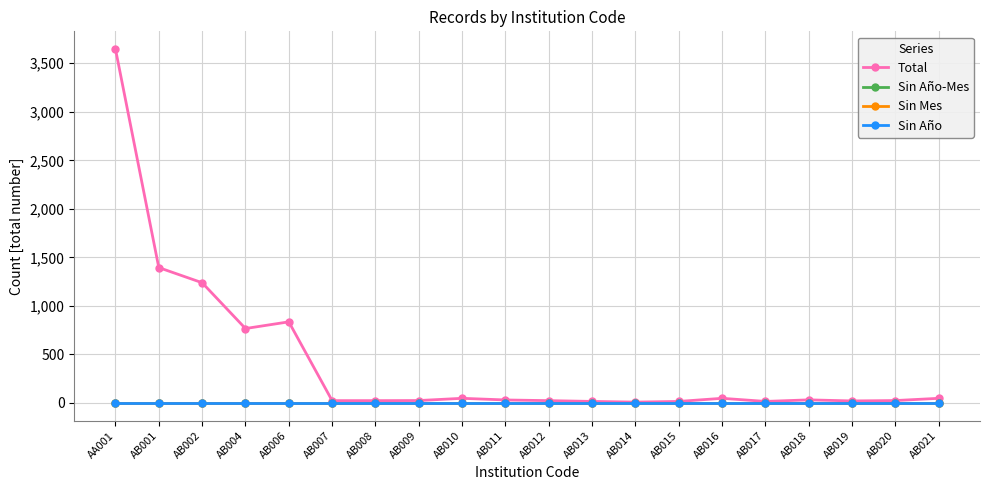

Which series changed the most between AB017 and AB019?

Total